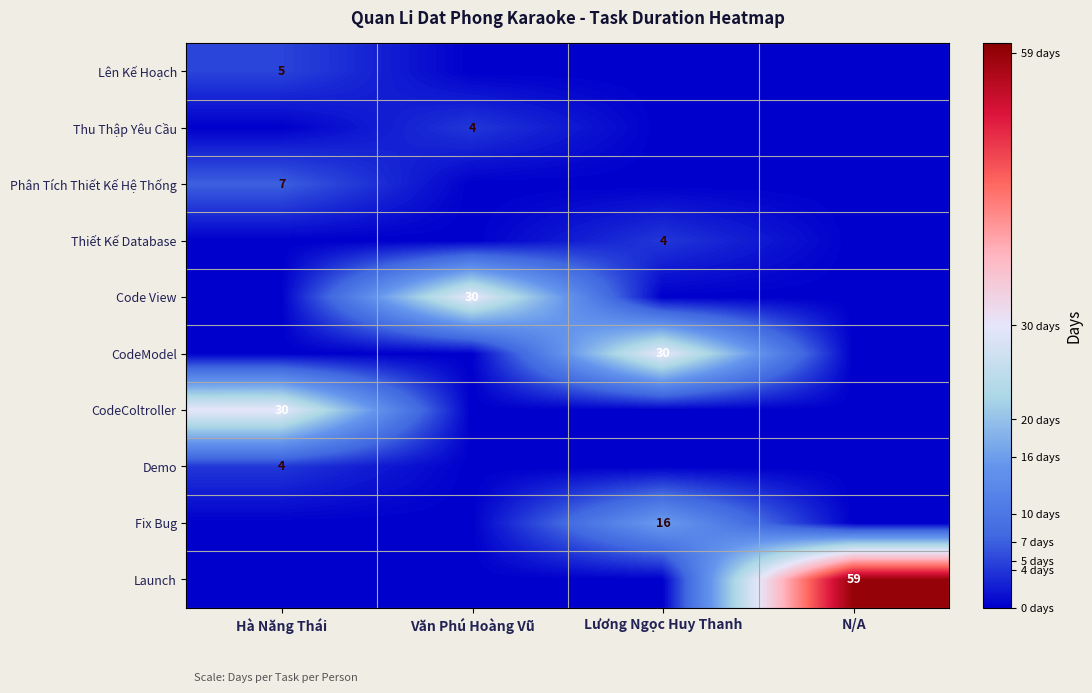

True or false: CodeModel has a value of 30 at Lương Ngọc Huy Thanh.

True